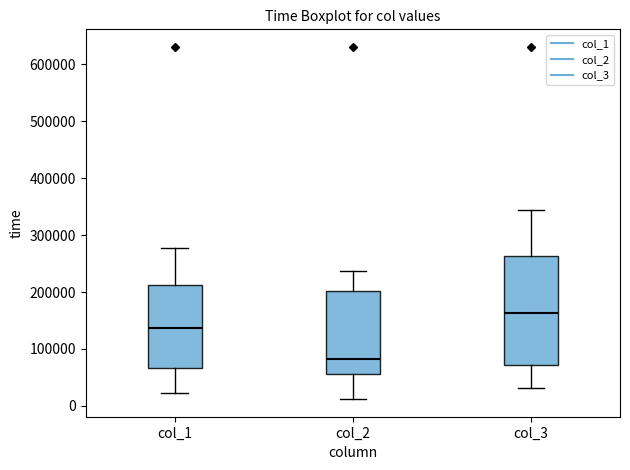

Reading left to right, transcribe this box plot: for each box, give where its median line is, the range the box spans, and where its two whiskers end, as read against the y-axis. The values are not printed on the chart, so give them approximately, as read against the axis.

col_1: median 140000, box 70000 to 210000, whiskers 20000 to 280000
col_2: median 80000, box 60000 to 200000, whiskers 10000 to 240000
col_3: median 160000, box 70000 to 260000, whiskers 30000 to 350000